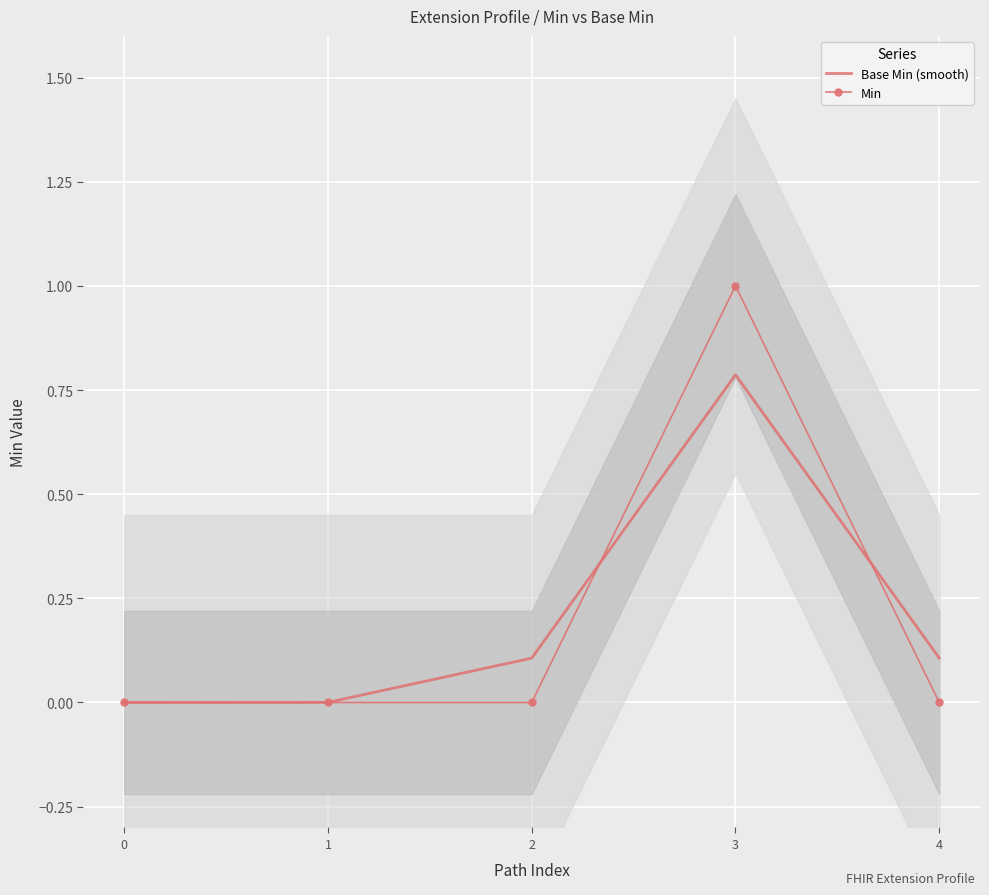

At 2, list the series in order from largest to smallest.

Base Min (smooth), Min